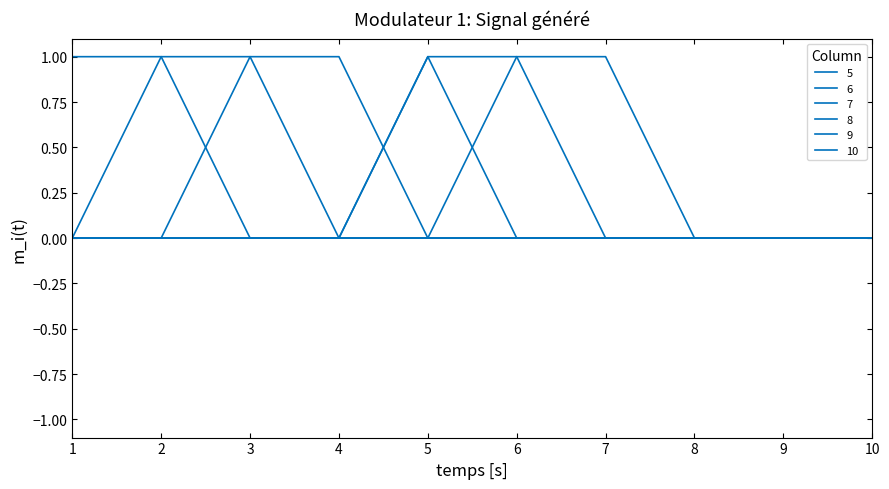

Does the chart have visible grid lines?

No